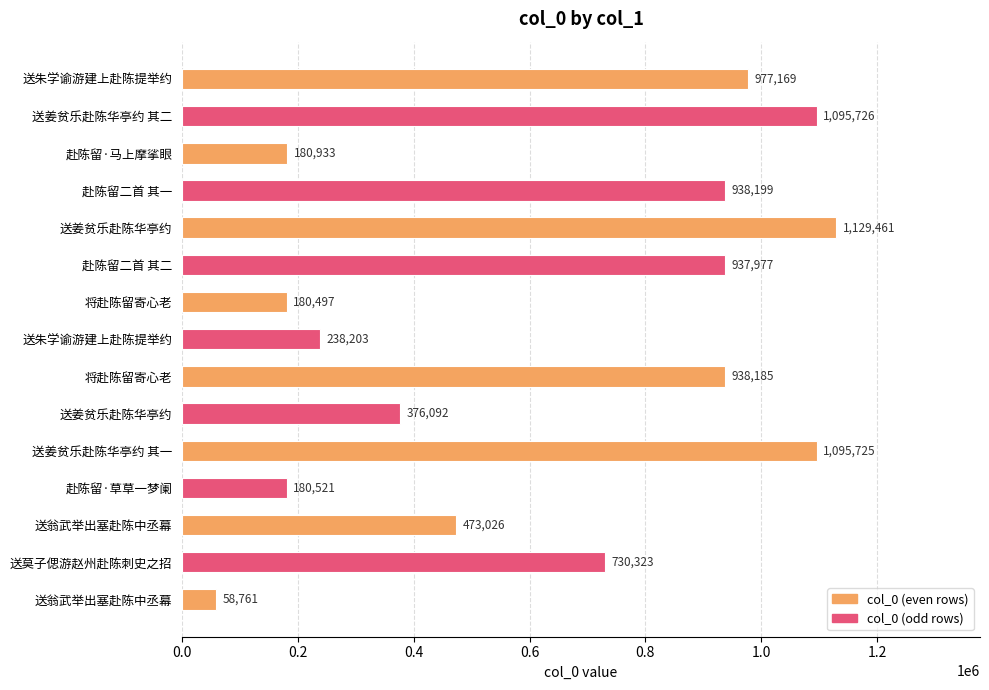

How many bars are there in total?

15